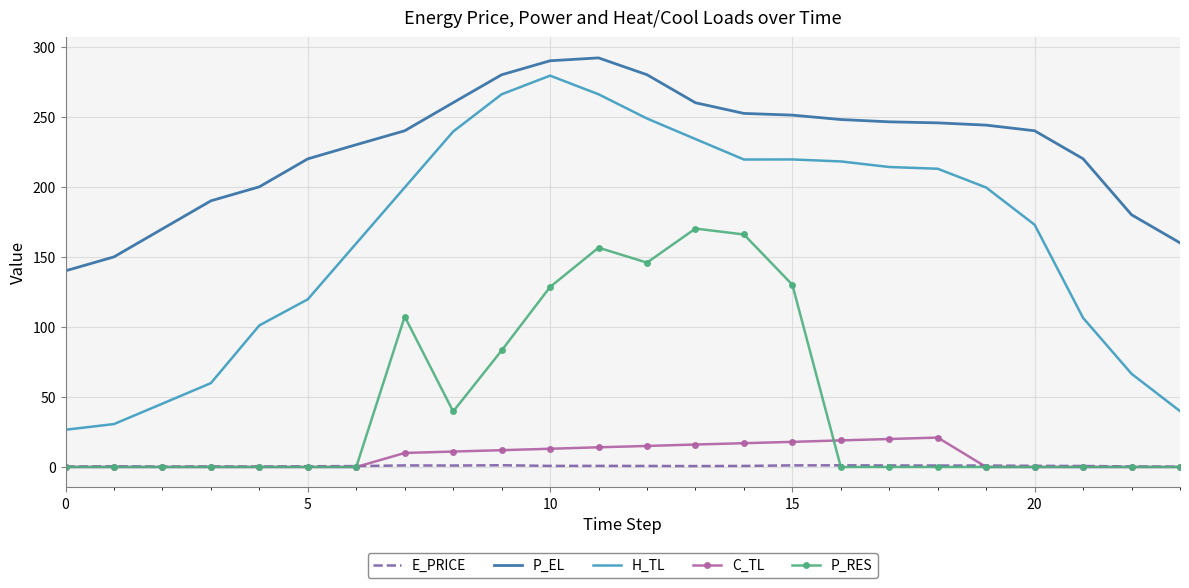

Which series has the largest total across all categories?

P_EL